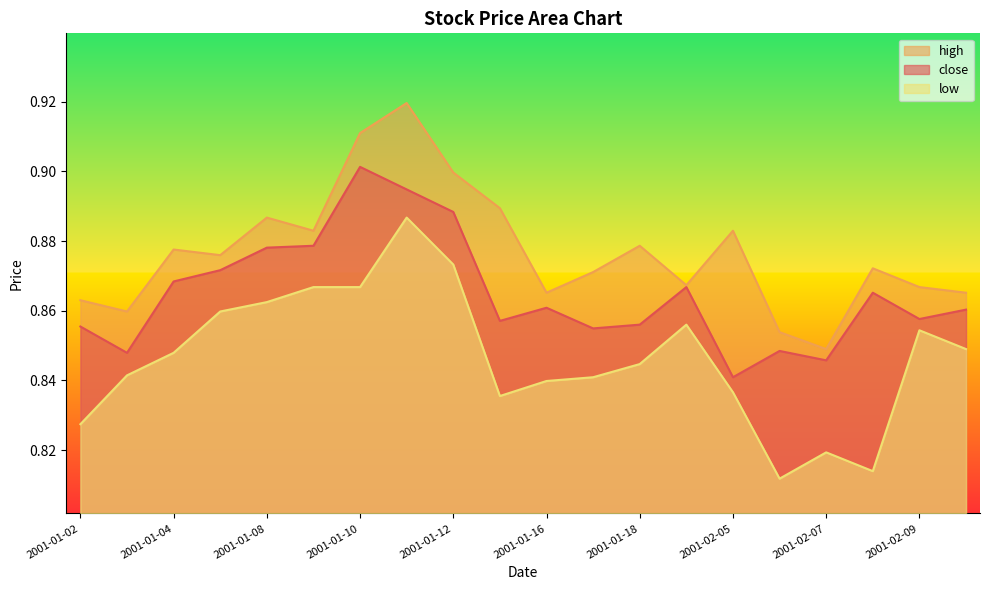

In low, how many points are higher than both neighbors (excluding endpoints)?

4